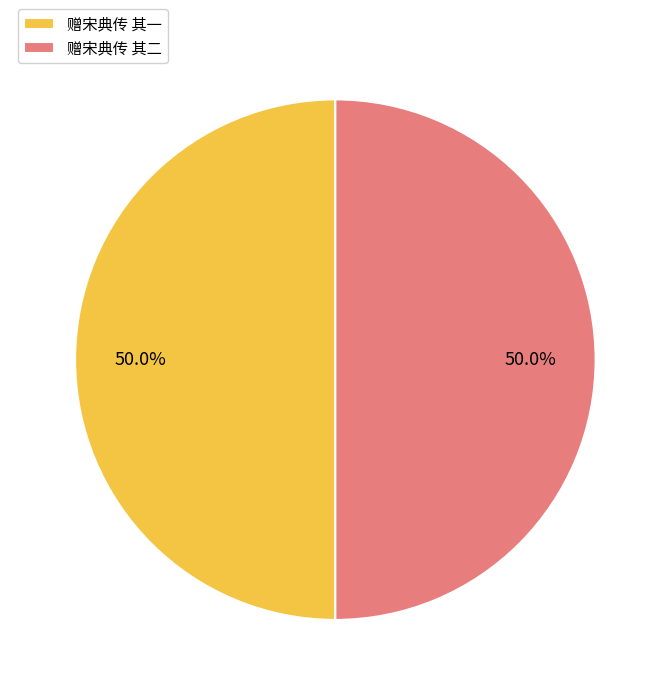

What is the total percentage of 赠宋典传 其二 and 赠宋典传 其一?

100.0%